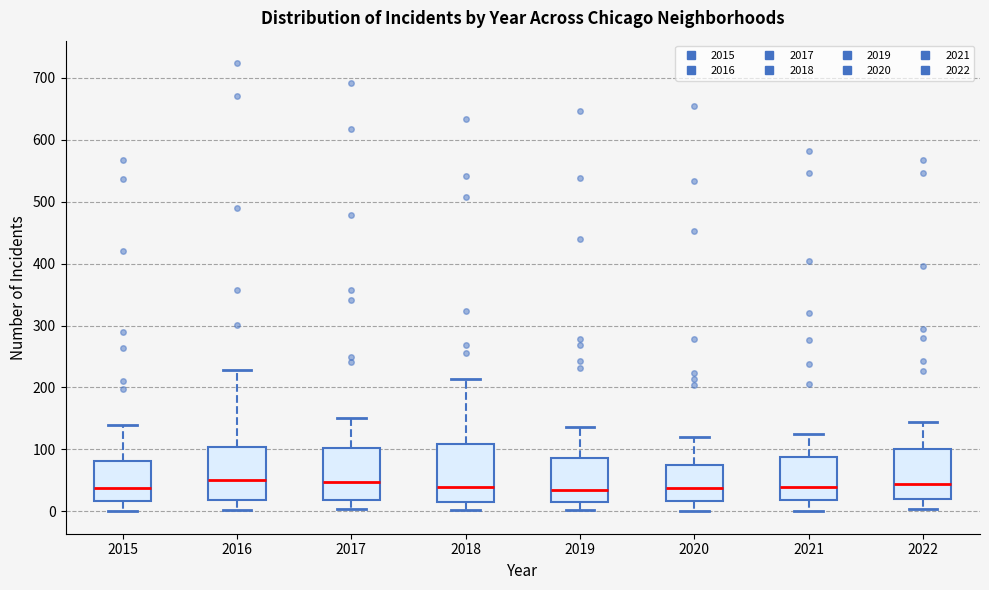

Reading left to right, read every box against the y-axis: the position of its median line, the range the box covers, and the ends of its whiskers. The values are not printed on the chart, so give them approximately, as read against the axis.

2015: median 40, box 20 to 80, whiskers 0 to 140
2016: median 50, box 20 to 100, whiskers 0 to 230
2017: median 50, box 20 to 100, whiskers 0 to 150
2018: median 40, box 20 to 110, whiskers 0 to 210
2019: median 40, box 20 to 90, whiskers 0 to 140
2020: median 40, box 20 to 80, whiskers 0 to 120
2021: median 40, box 20 to 90, whiskers 0 to 130
2022: median 40, box 20 to 100, whiskers 0 to 140